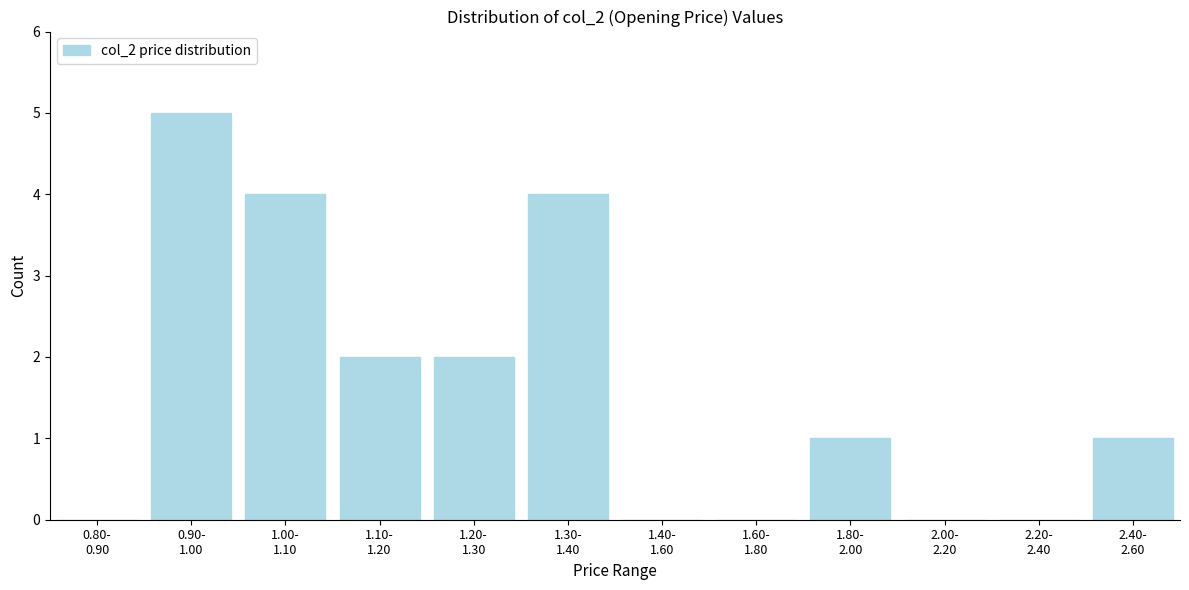

What is the maximum value shown in the chart?

5